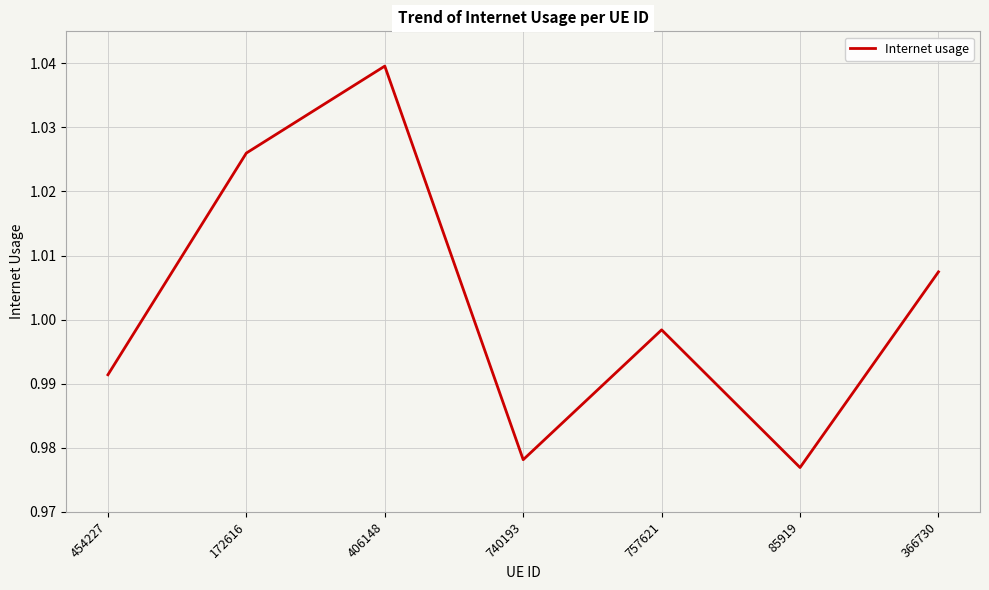

List the labels in order of value, largest first.

406148, 172616, 366730, 757621, 454227, 740193, 85919